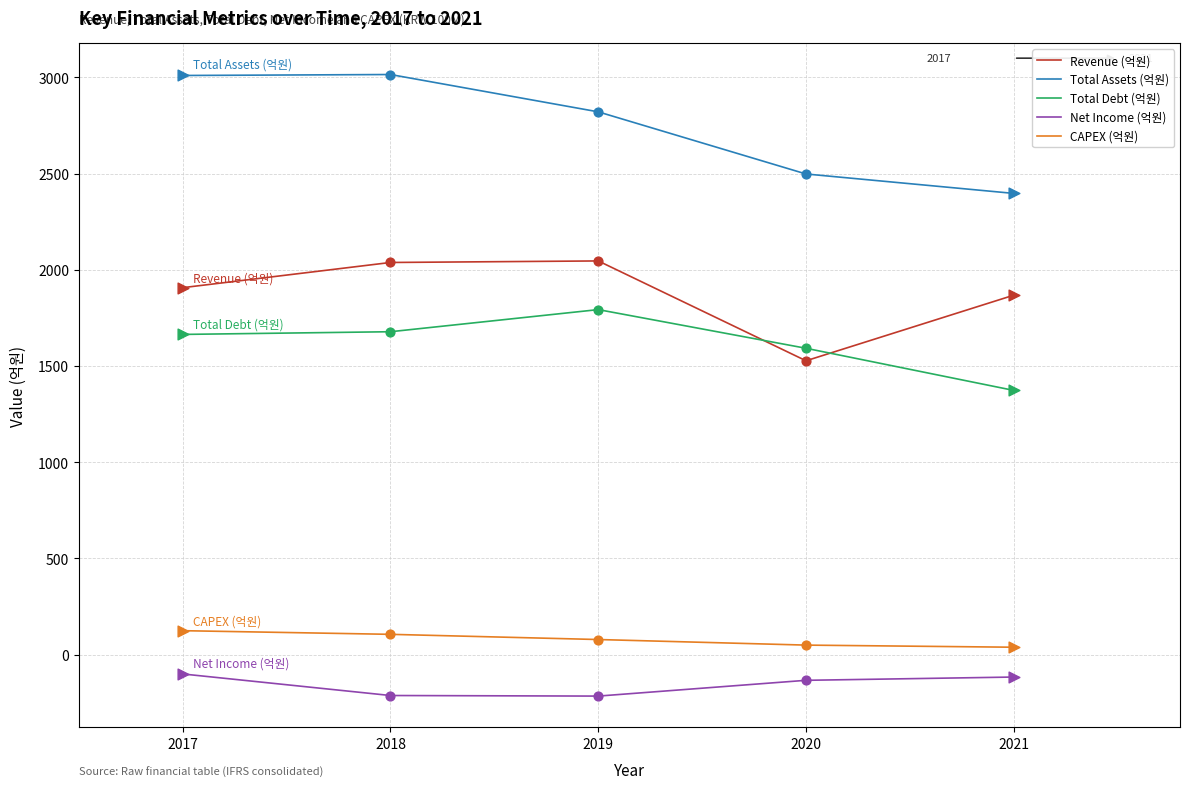

What are all the series names shown in the legend?

Revenue (억원), Total Assets (억원), Total Debt (억원), Net Income (억원), CAPEX (억원)